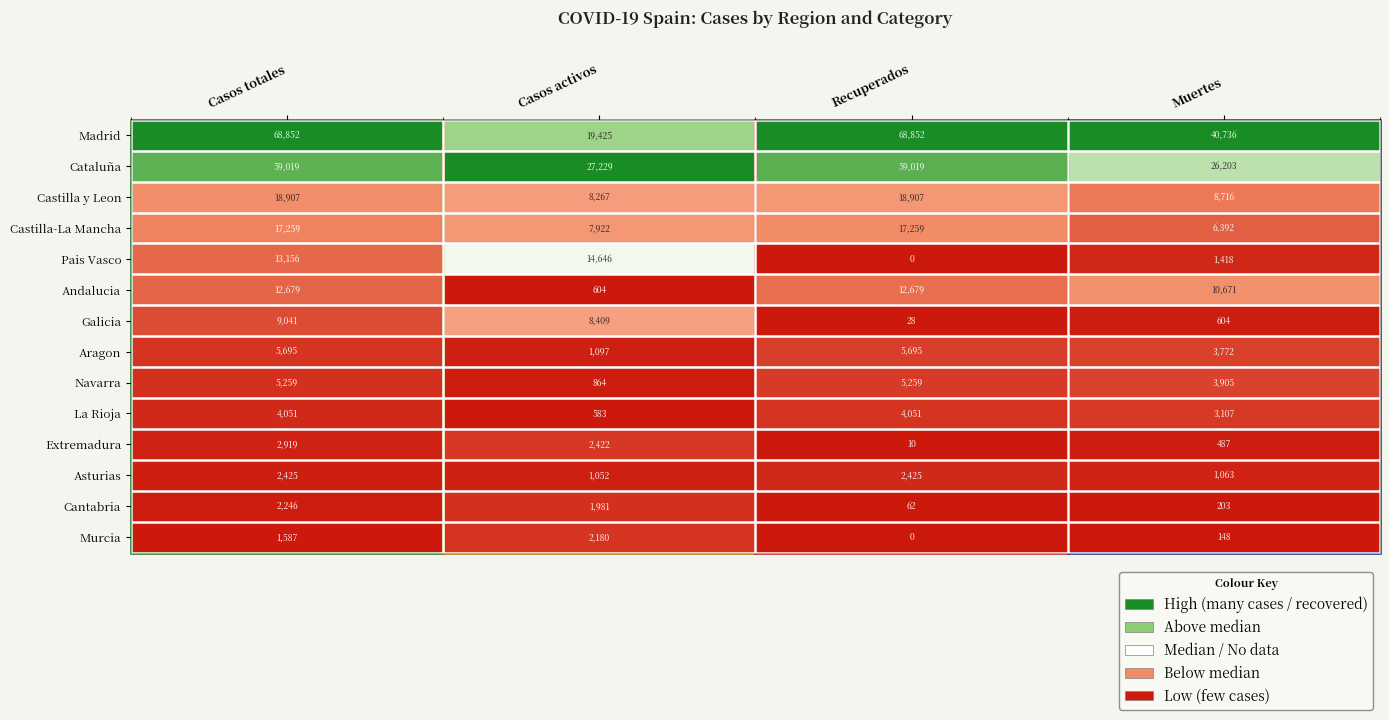

The Murcia series shows 1587 at Casos totales. True or false?

True